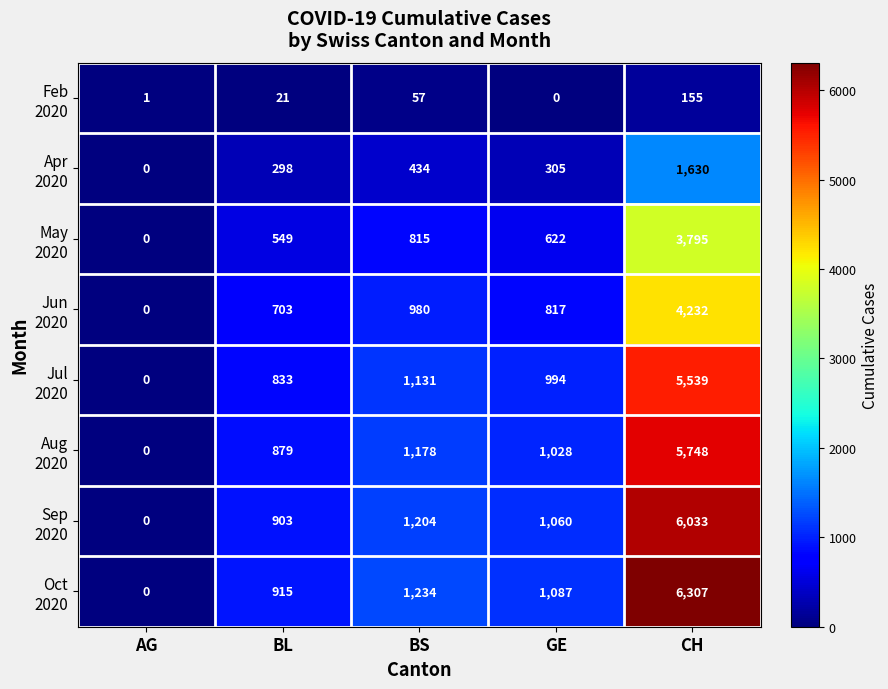

At which category is the sum across all series the highest?

CH